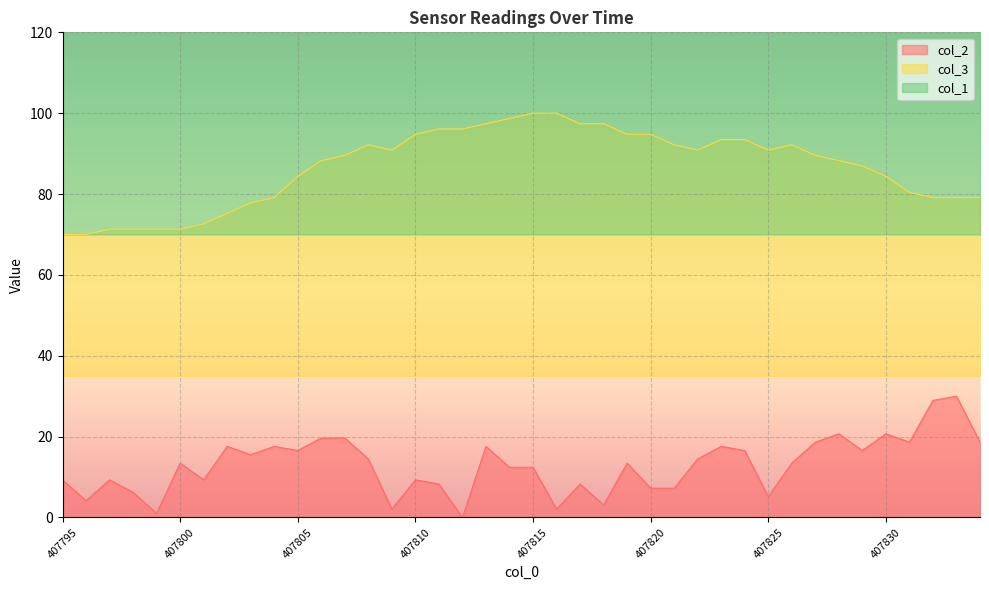

True or false: col_3 has more than 0 interior local peaks.

True